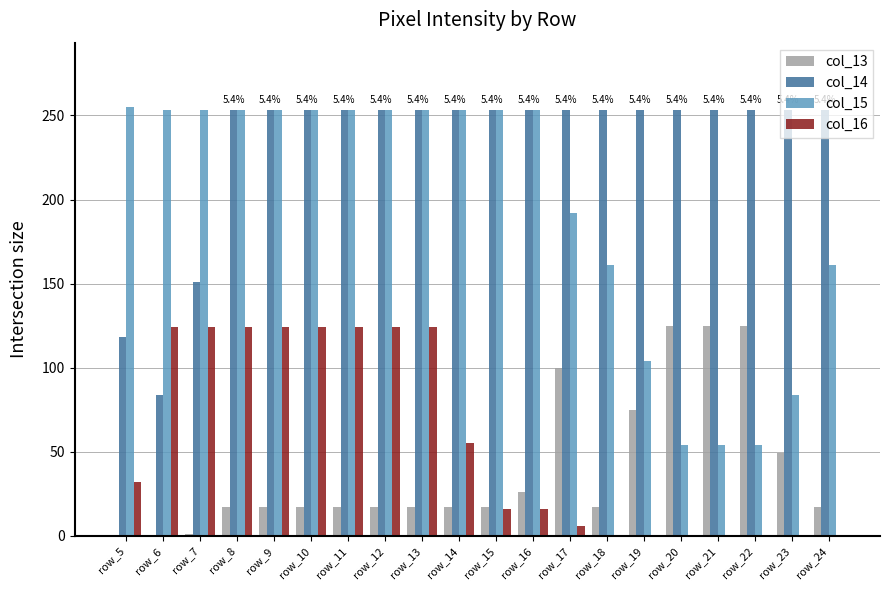

Are the bars horizontal?

No